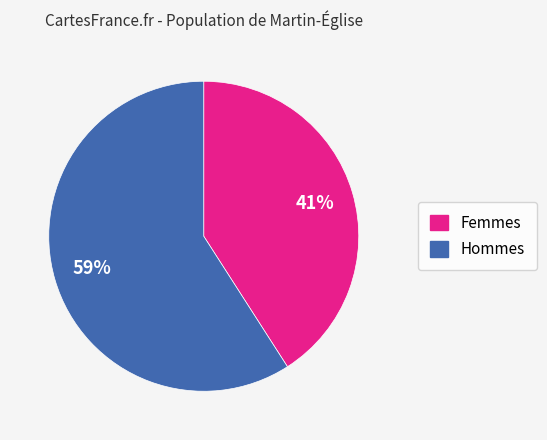

Is there a majority slice in this chart?

Yes